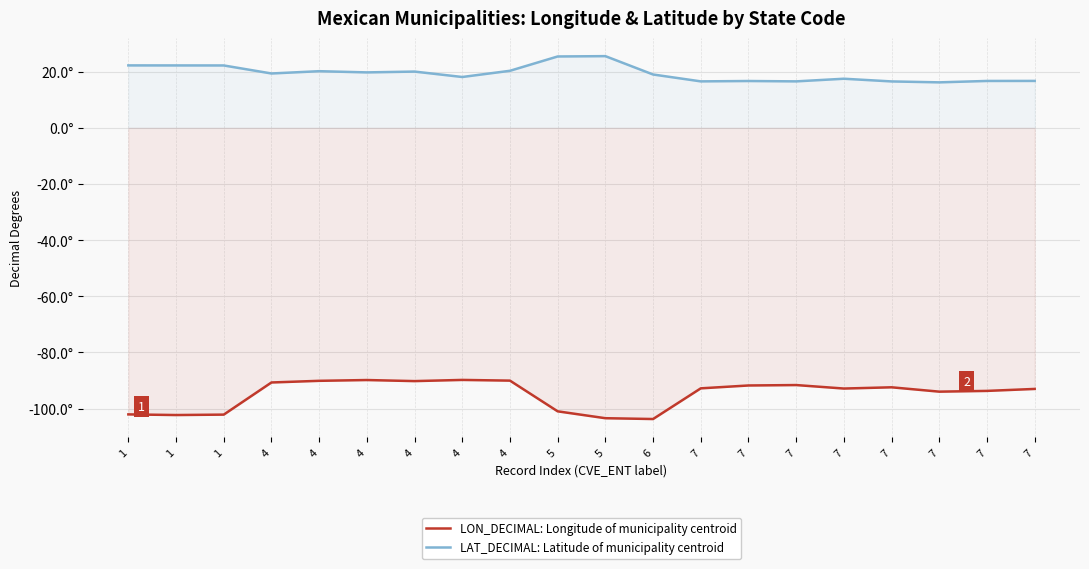

True or false: LAT_DECIMAL: Latitude of municipality centroid and LON_DECIMAL: Longitude of municipality centroid cross at least once.

False